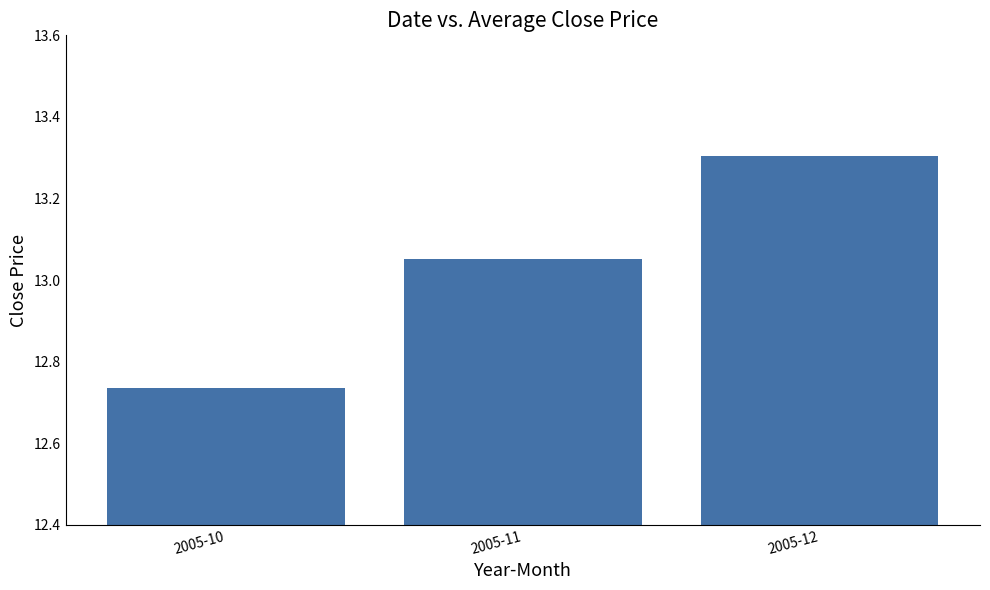

What is the difference between the values at 2005-10 and 2005-11?

0.3